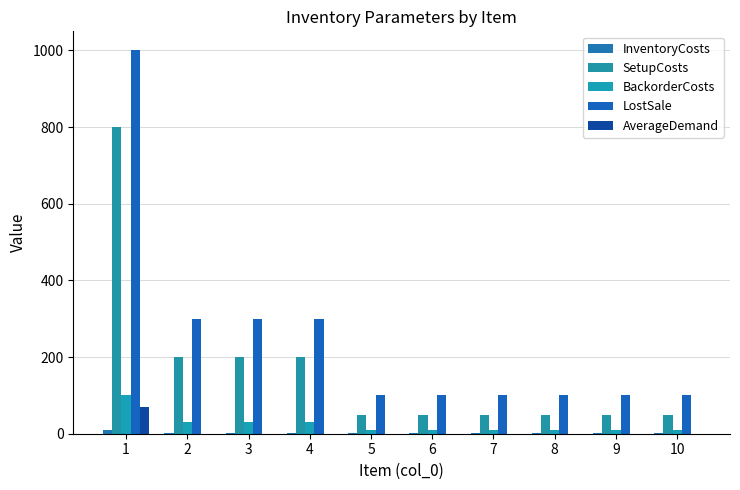

What is the spread (max minus min) of values at 10?

100